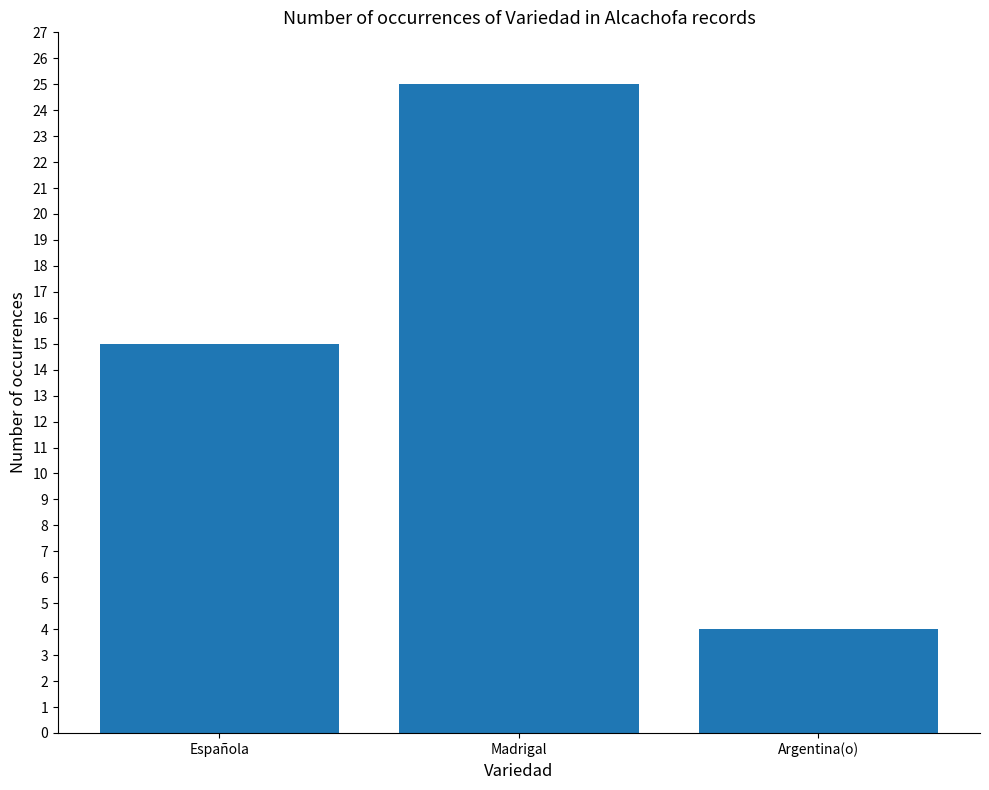

What position from the left is Argentina(o)?

3